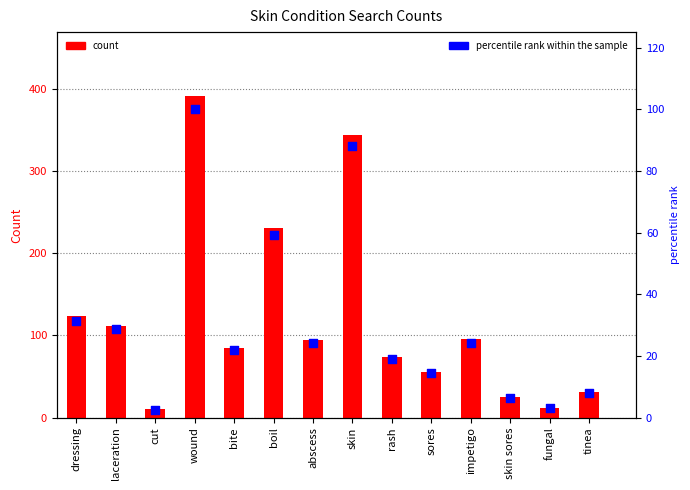

At how many categories does at least one series exceed 371?

1